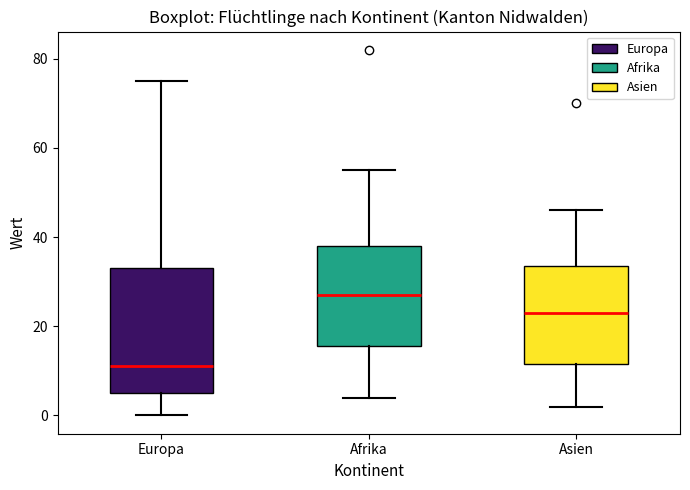

Which box has the highest median line?

Afrika